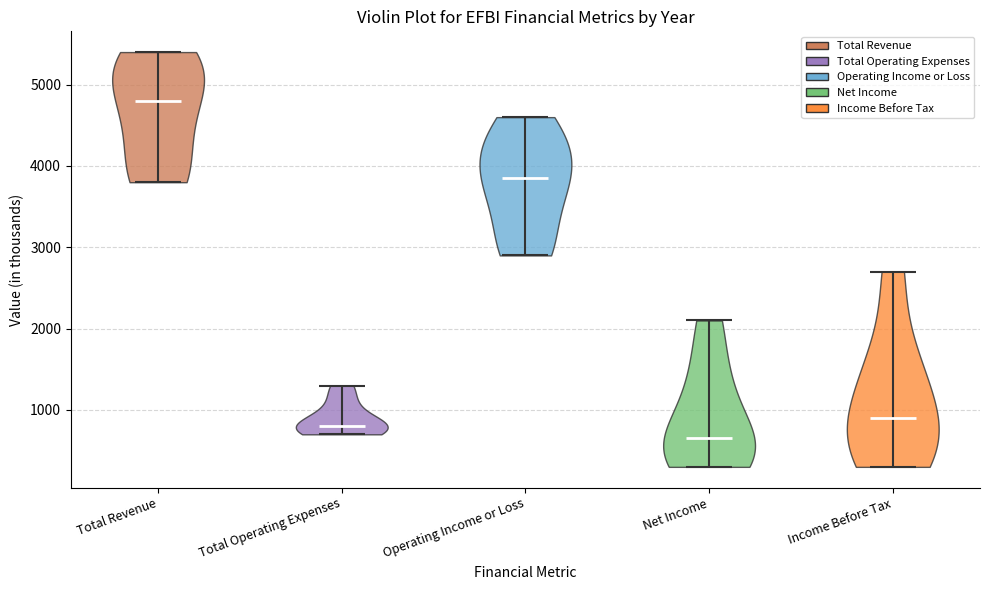

Reading left to right, read every violin against the y-axis: where its median line is, and the lowest and highest points it reaches. The values are not printed on the chart, so give them approximately, as read against the axis.

Total Revenue: median line 4800, lowest point 3800, highest point 5400
Total Operating Expenses: median line 800, lowest point 700, highest point 1300
Operating Income or Loss: median line 3900, lowest point 2900, highest point 4600
Net Income: median line 700, lowest point 300, highest point 2100
Income Before Tax: median line 900, lowest point 300, highest point 2700